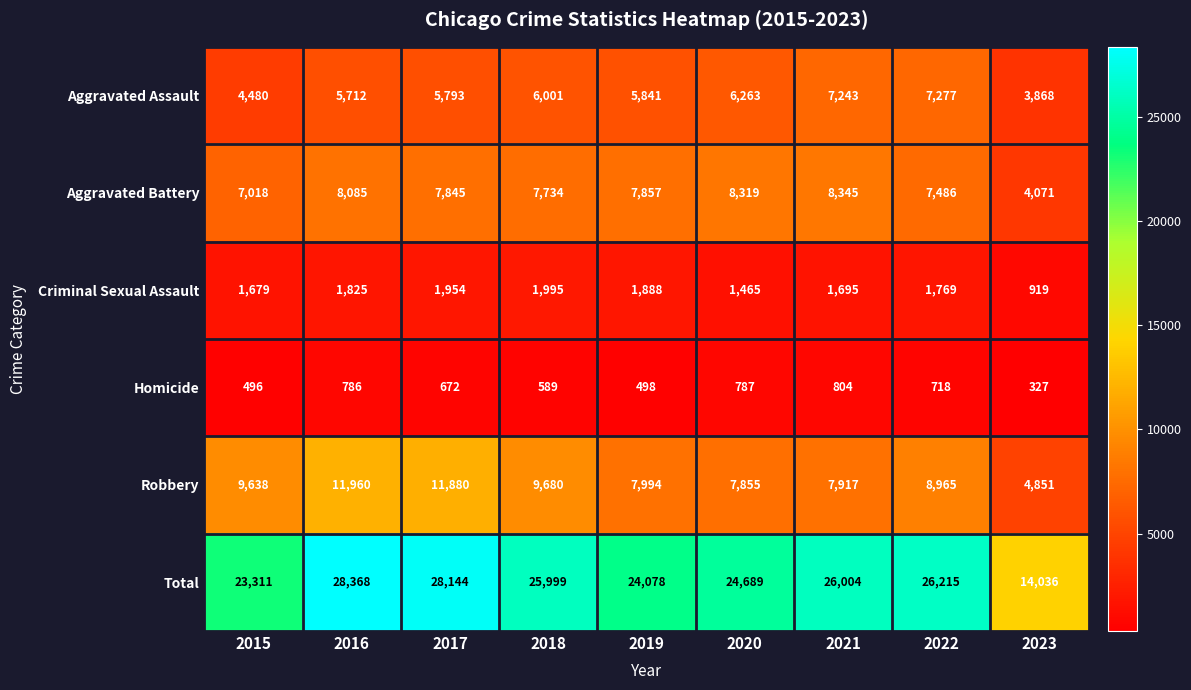

Which series has the largest total across all categories?

Total